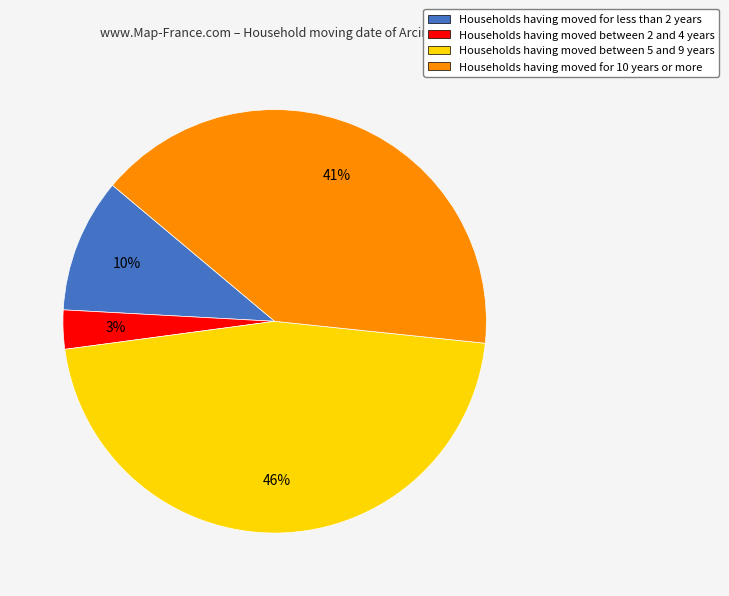

Combined, do Households having moved for less than 2 years and Households having moved between 5 and 9 years account for over 50%?

Yes